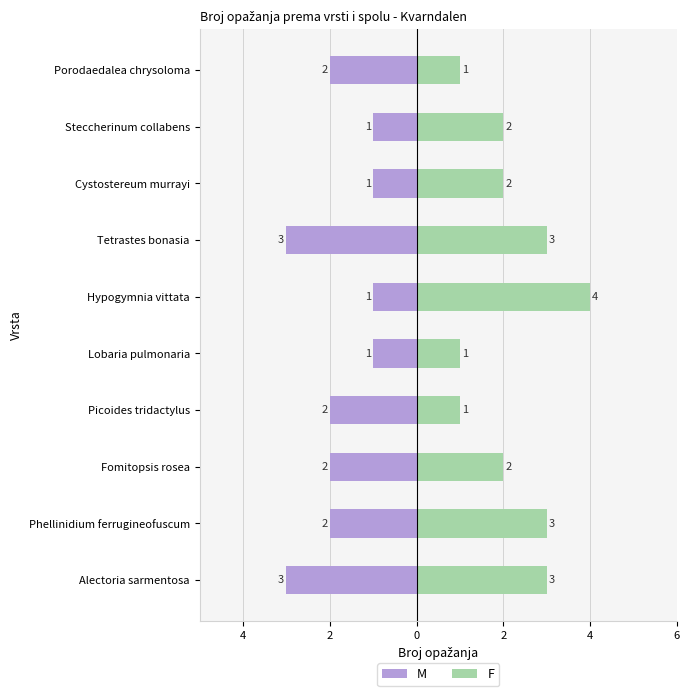

Which series has the largest range (max minus min)?

F